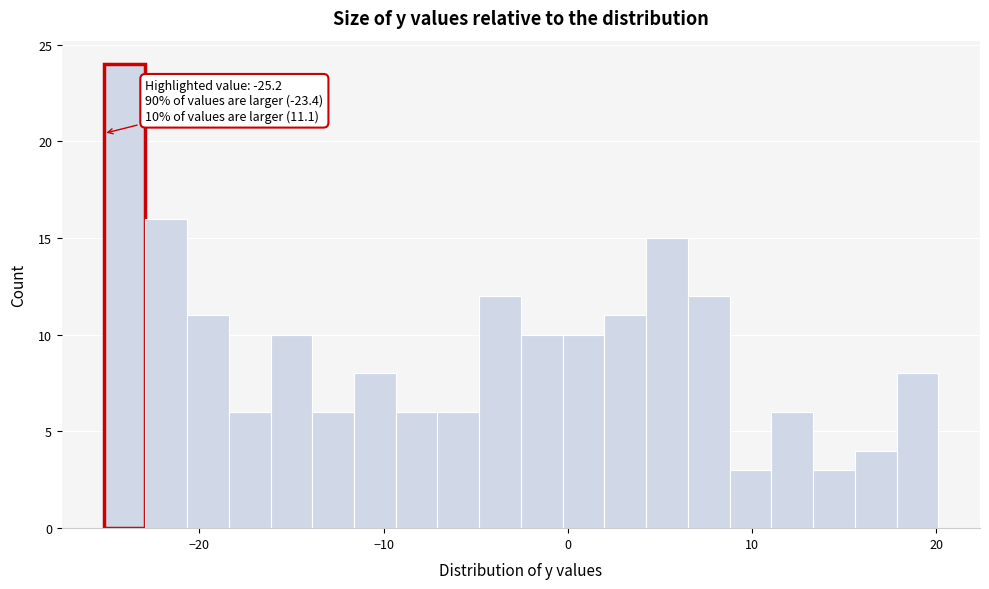

Around what value on the x-axis is the tallest bar? Give the approximate position of its centre, as read against the axis.

-24